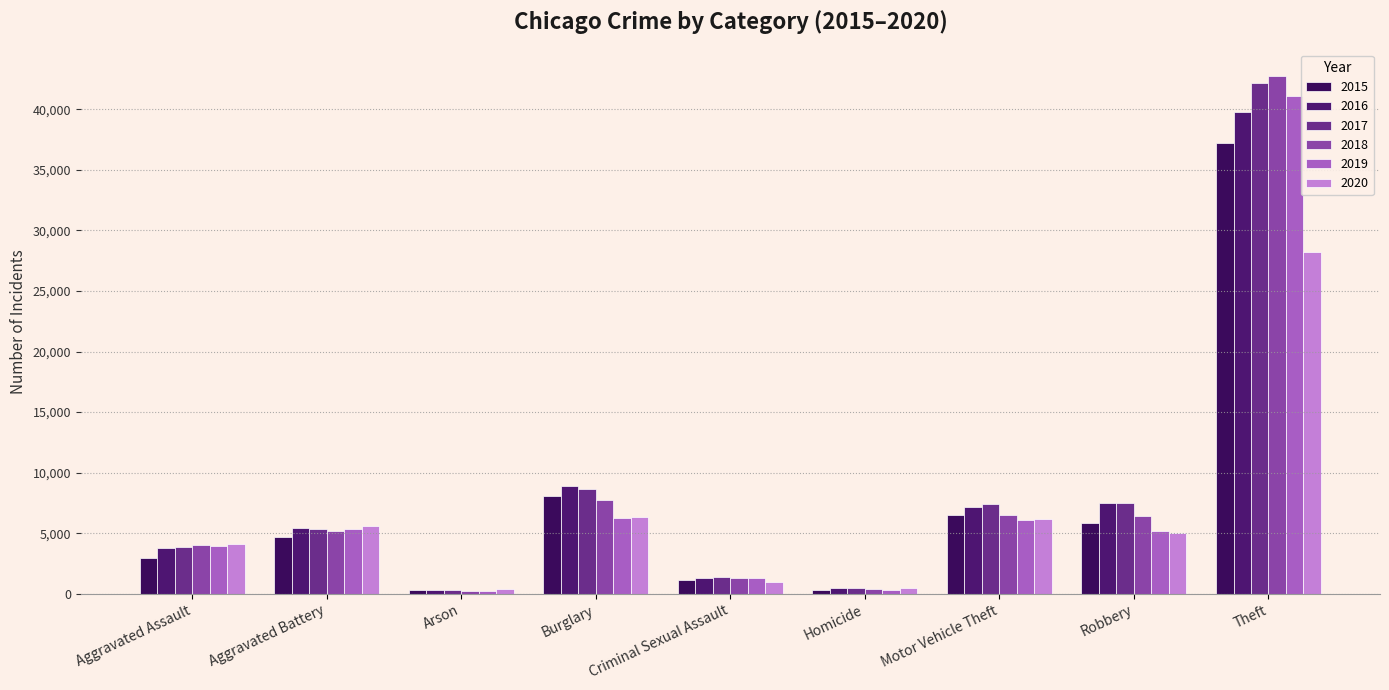

What is the label of the 2nd bar from the right?

Robbery